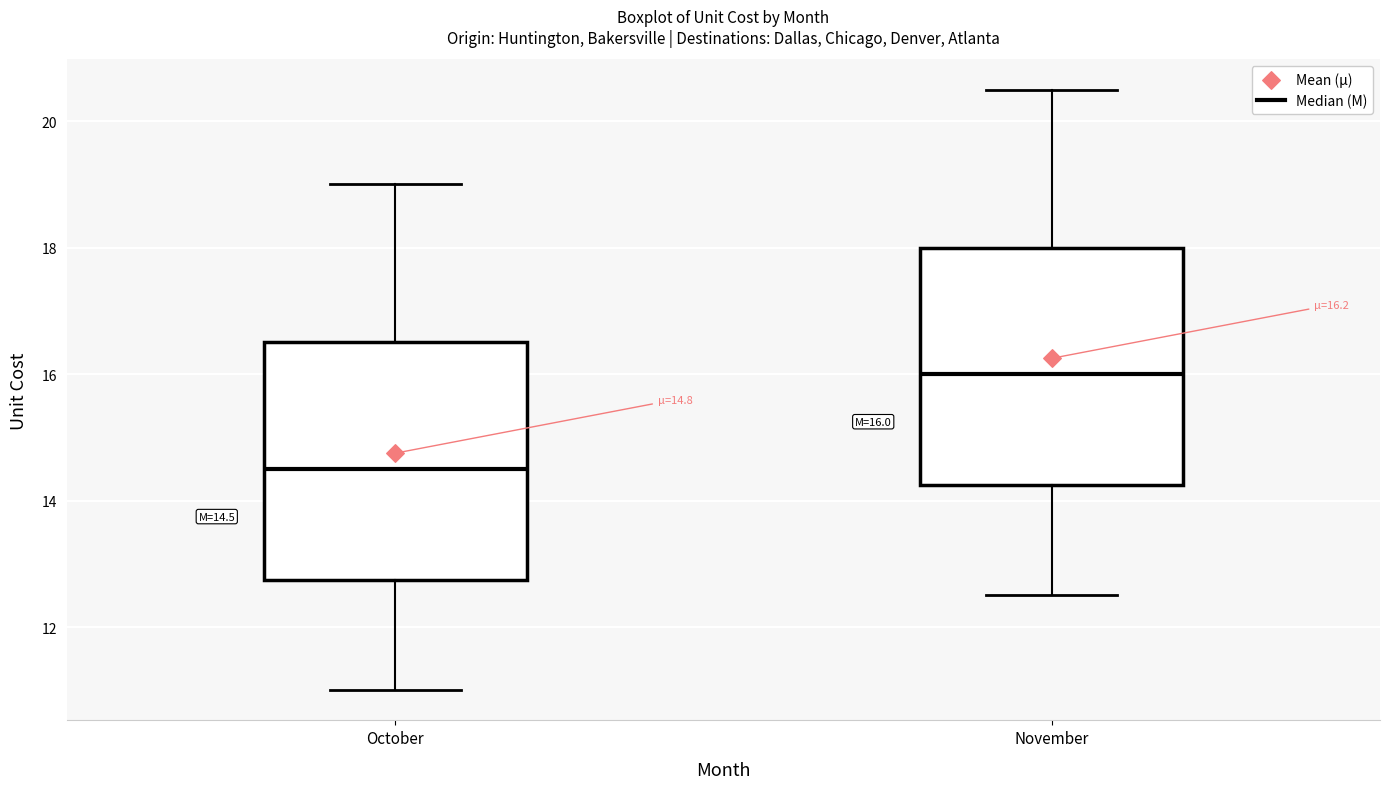

Which box's median line is the highest?

November